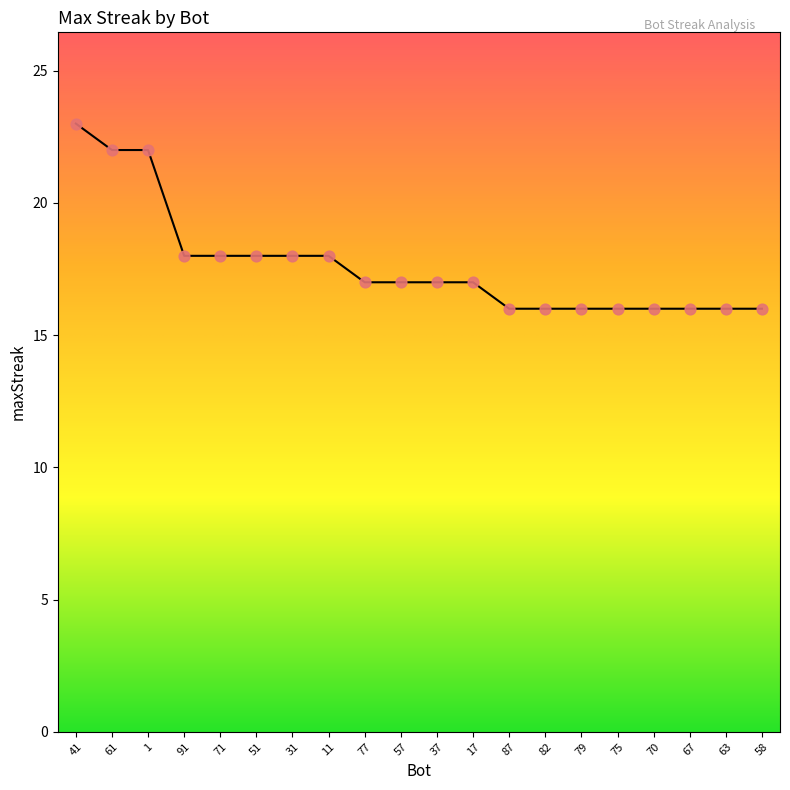

What is the ratio of the value at 91 to the value at 87?

1.1